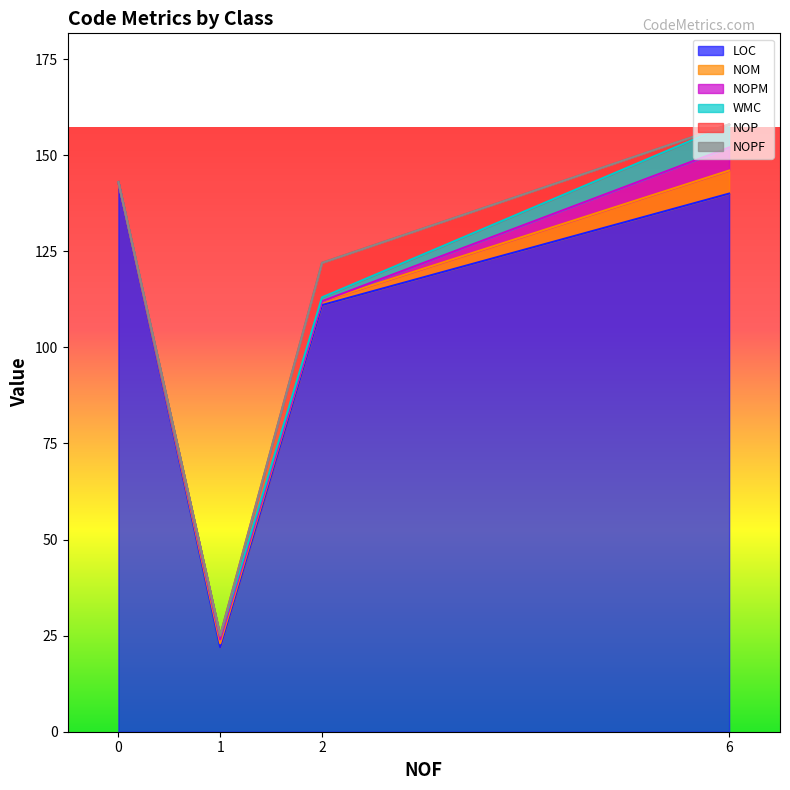

Does the chart have visible grid lines?

No